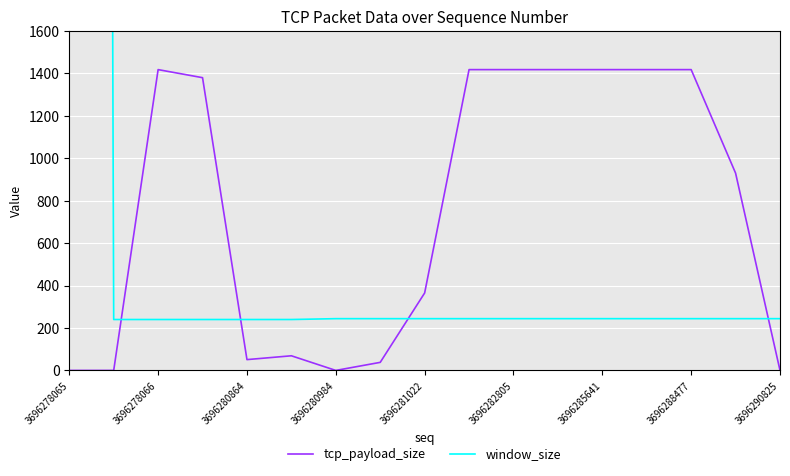

What is the maximum value for tcp_payload_size?

1418